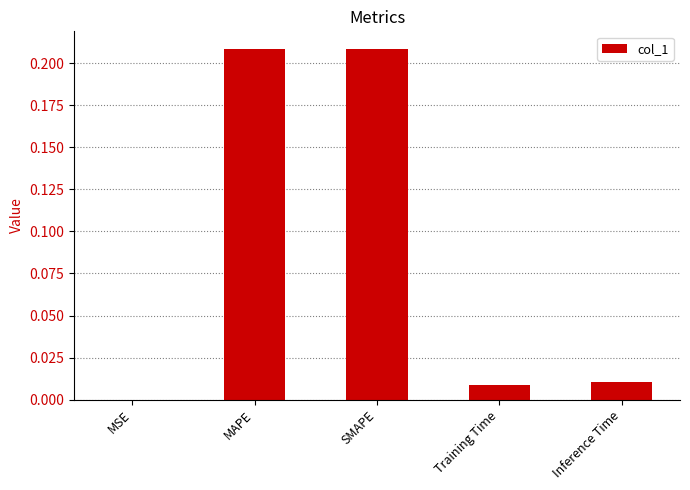

What is the average value?

0.1